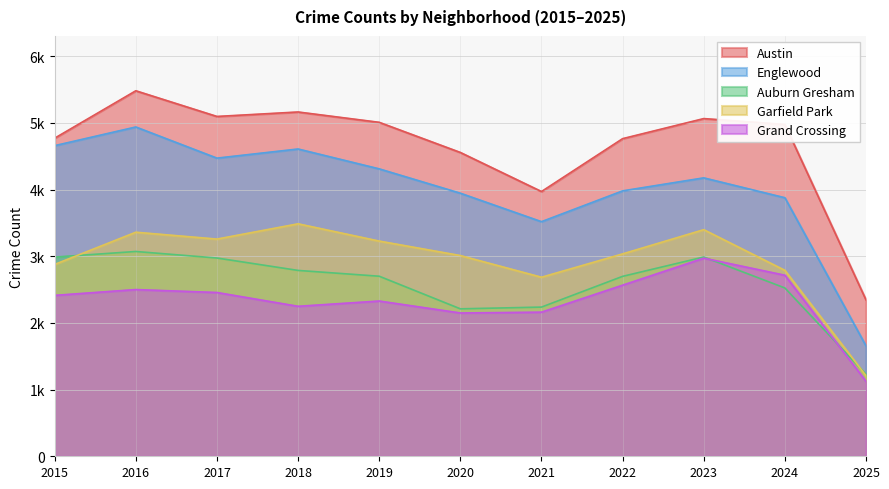

Rank the series at 2023 from lowest to highest value.

Grand Crossing, Auburn Gresham, Garfield Park, Englewood, Austin